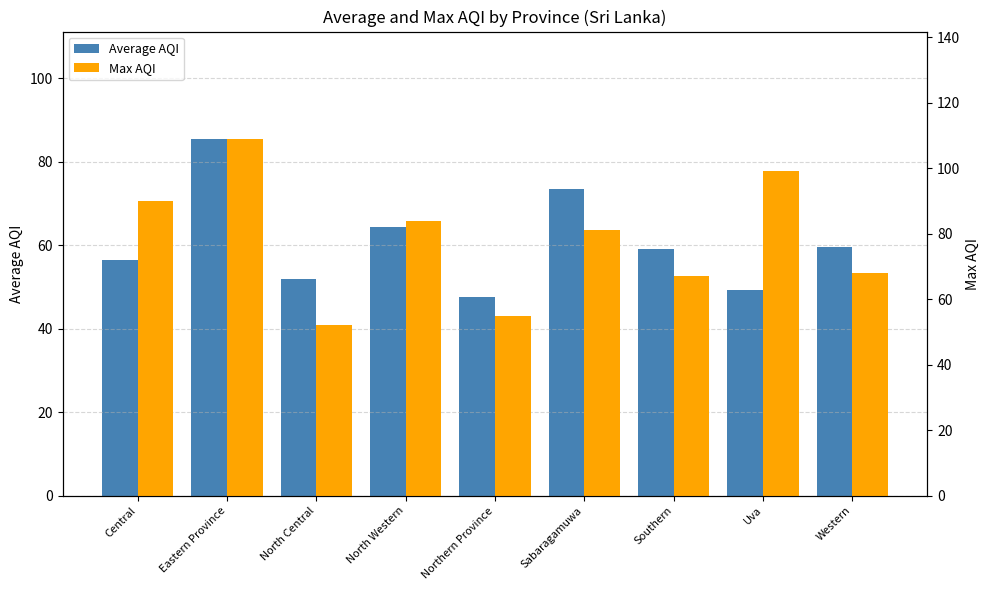

What is the label of the 4th bar from the right?

Sabaragamuwa